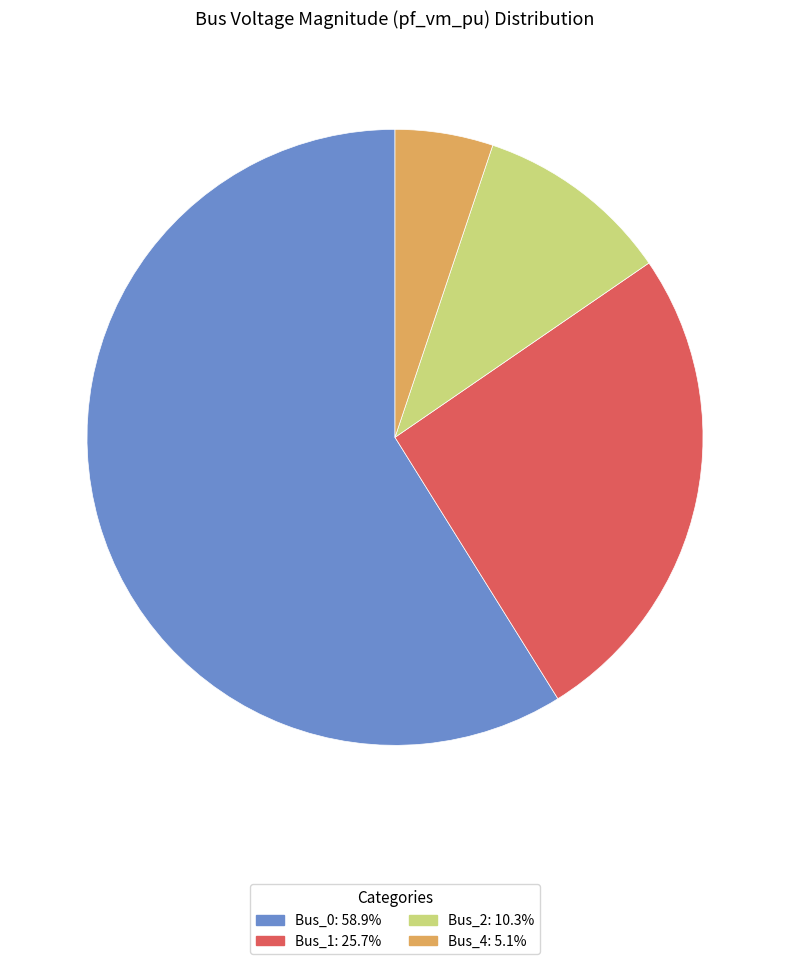

Does any single category account for the majority?

Yes